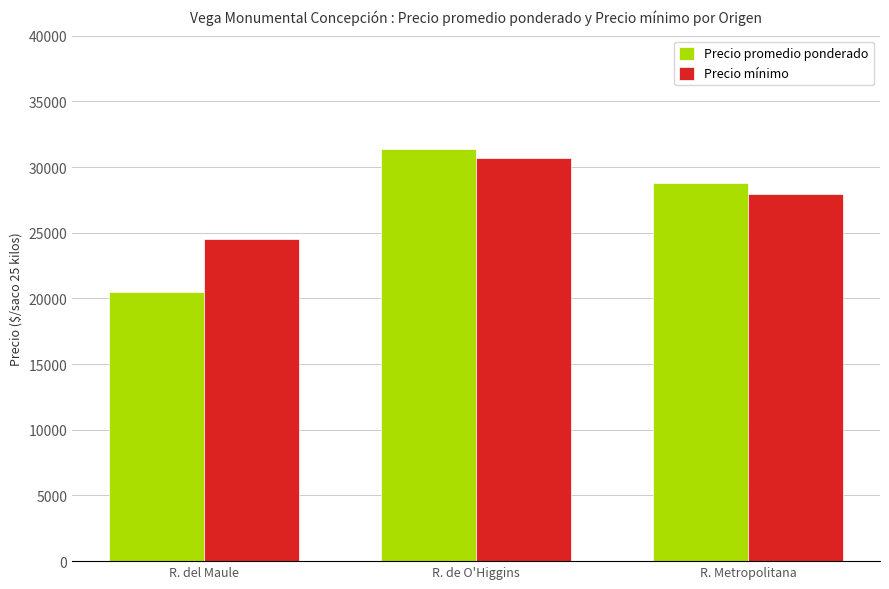

Does the chart contain any negative values?

No